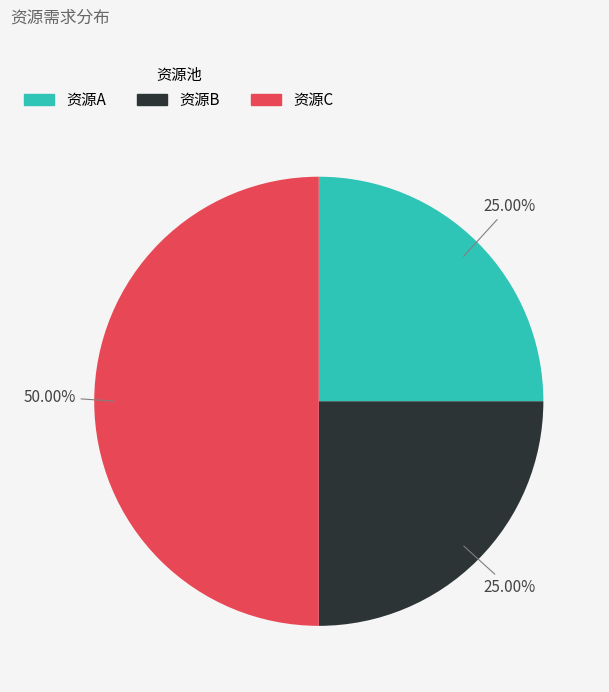

To the nearest percent, what is the difference between the largest and smallest slice percentages?

25%